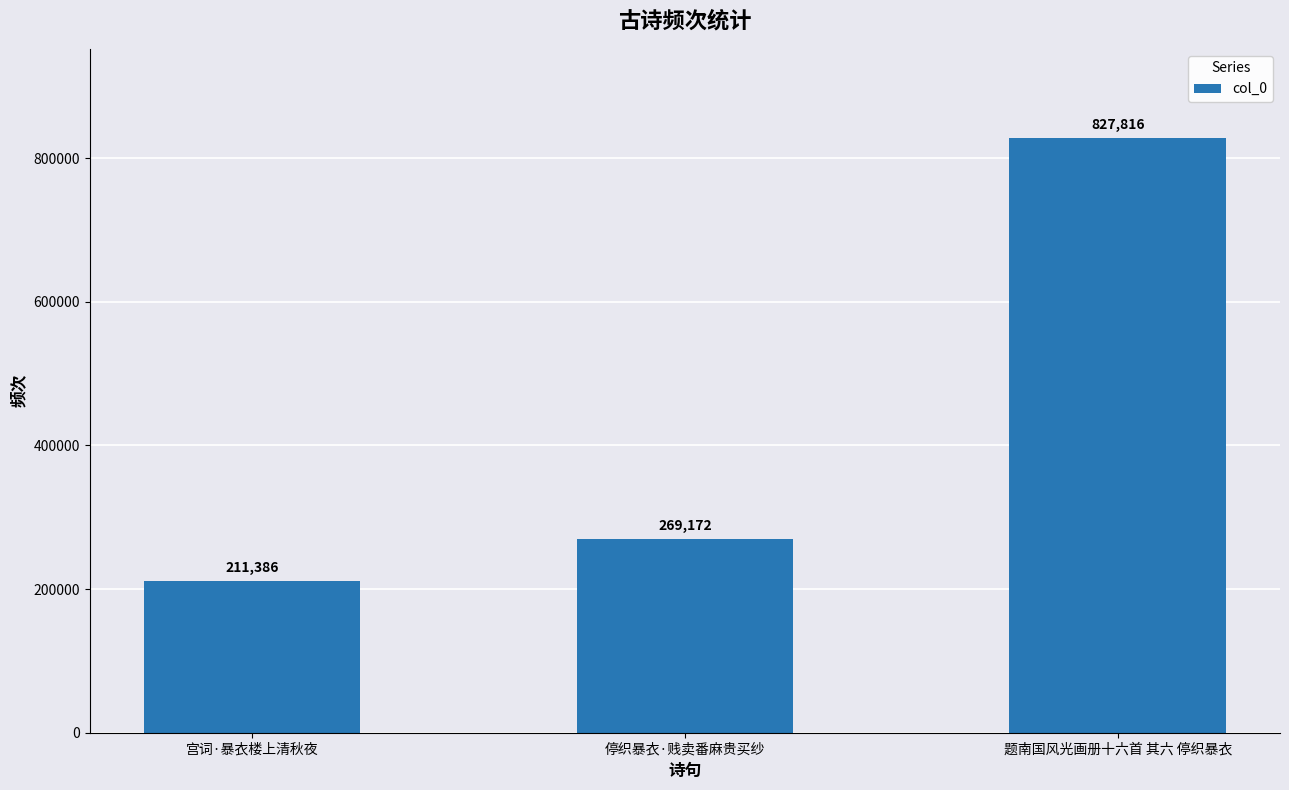

Reading right to left, extract all data points from this chart.

827816	269172	211386